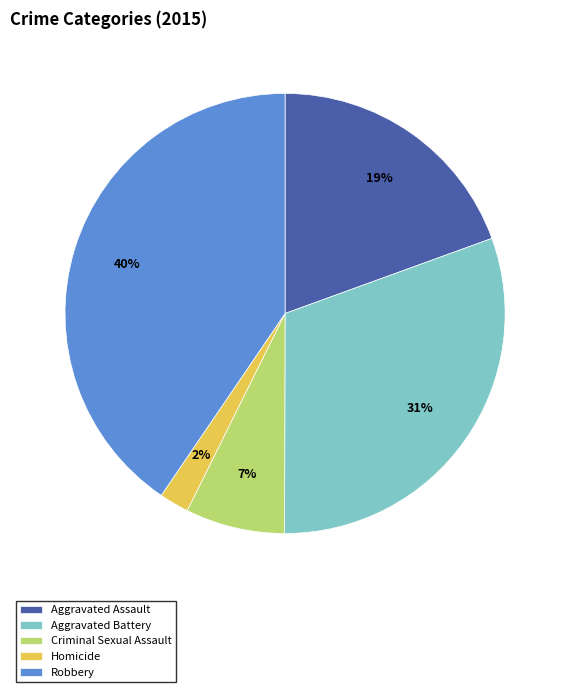

True or false: Criminal Sexual Assault accounts for 1% of the total.

False